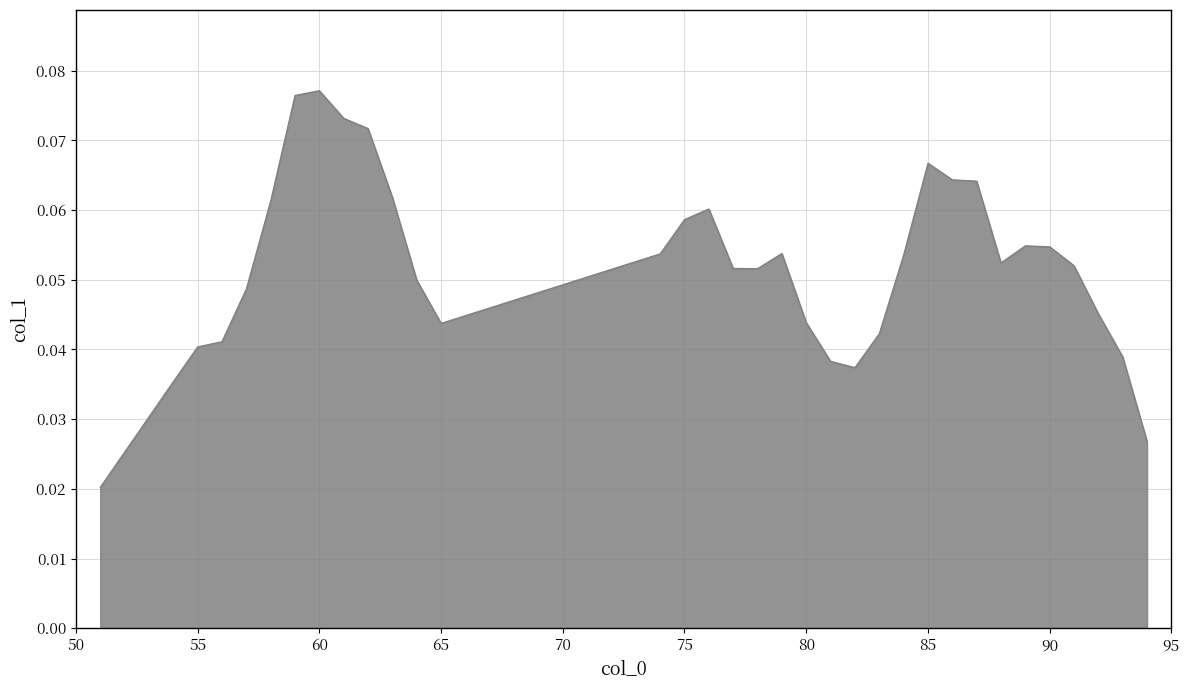

List the labels in order of value, largest first.

60, 59, 61, 62, 85, 86, 87, 63, 58, 76, 75, 89, 90, 79, 74, 84, 88, 91, 77, 78, 64, 57, 92, 80, 65, 83, 56, 55, 93, 81, 82, 54, 94, 51